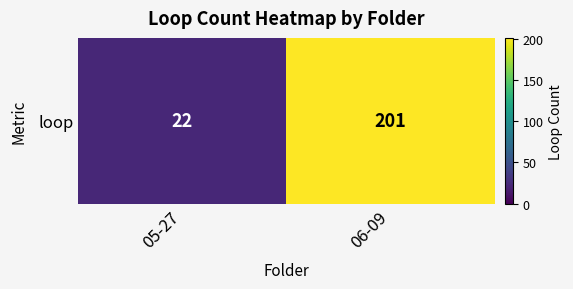

What is the smallest value displayed?

22